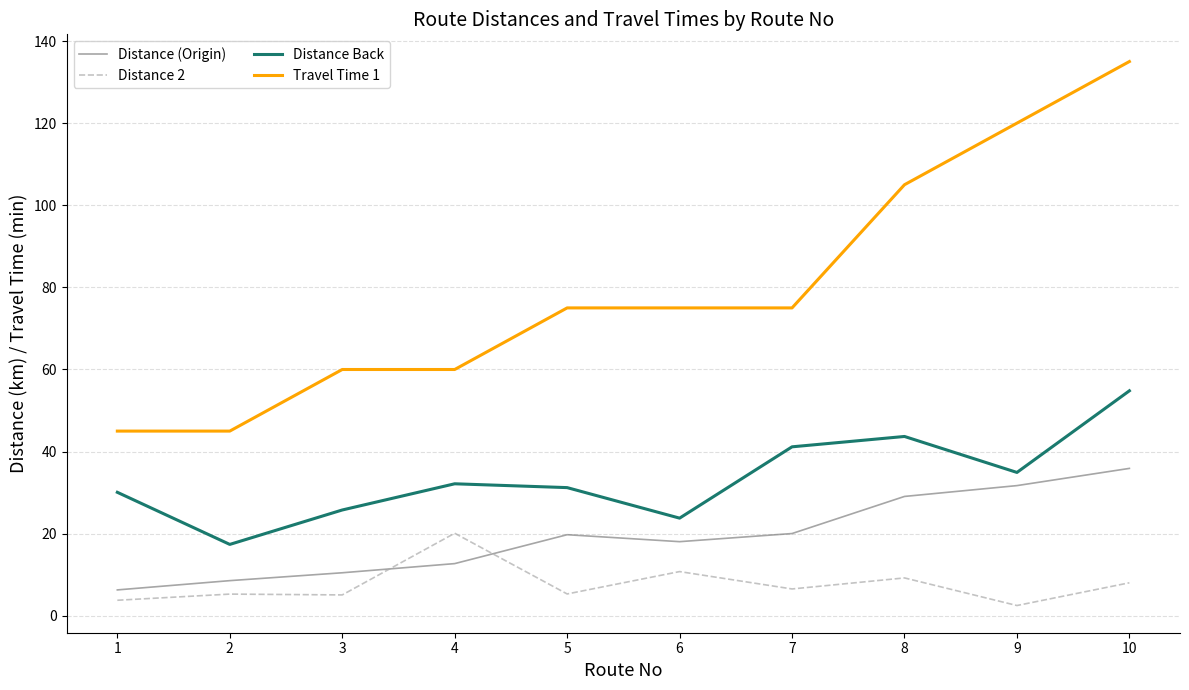

What is the difference between the highest and lowest values at 4?

47.3